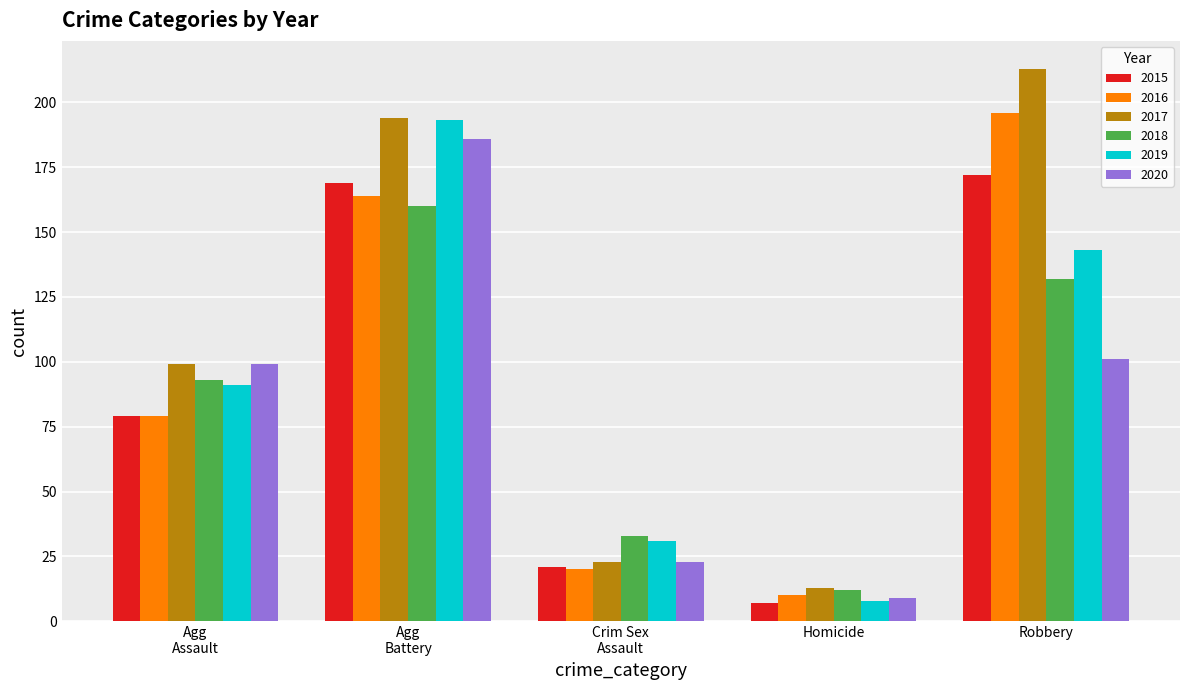

What value does the 2018 series have at Robbery?

132